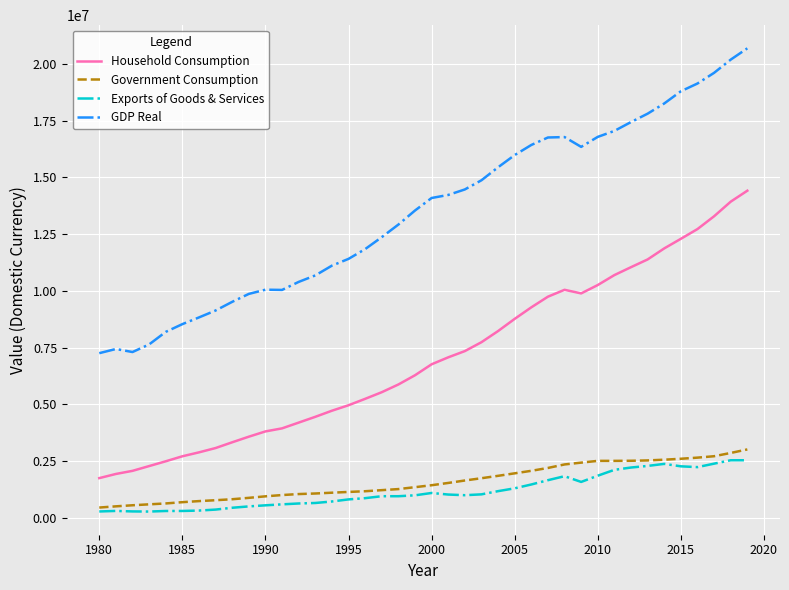

What is the minimum value for Government Consumption?

453649.8